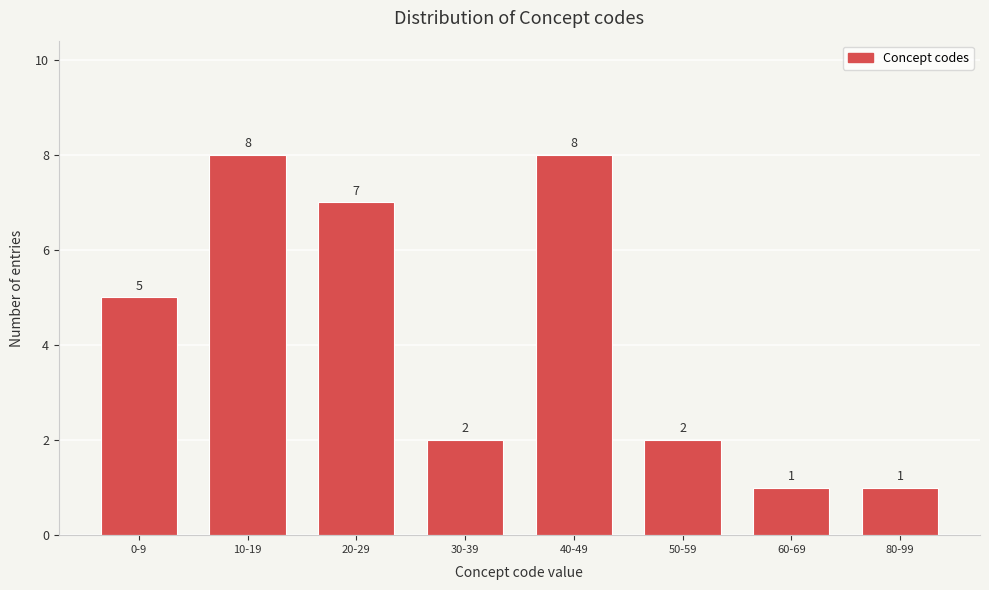

Reading right to left, what are all the values shown in this chart?

1	1	2	8	2	7	8	5